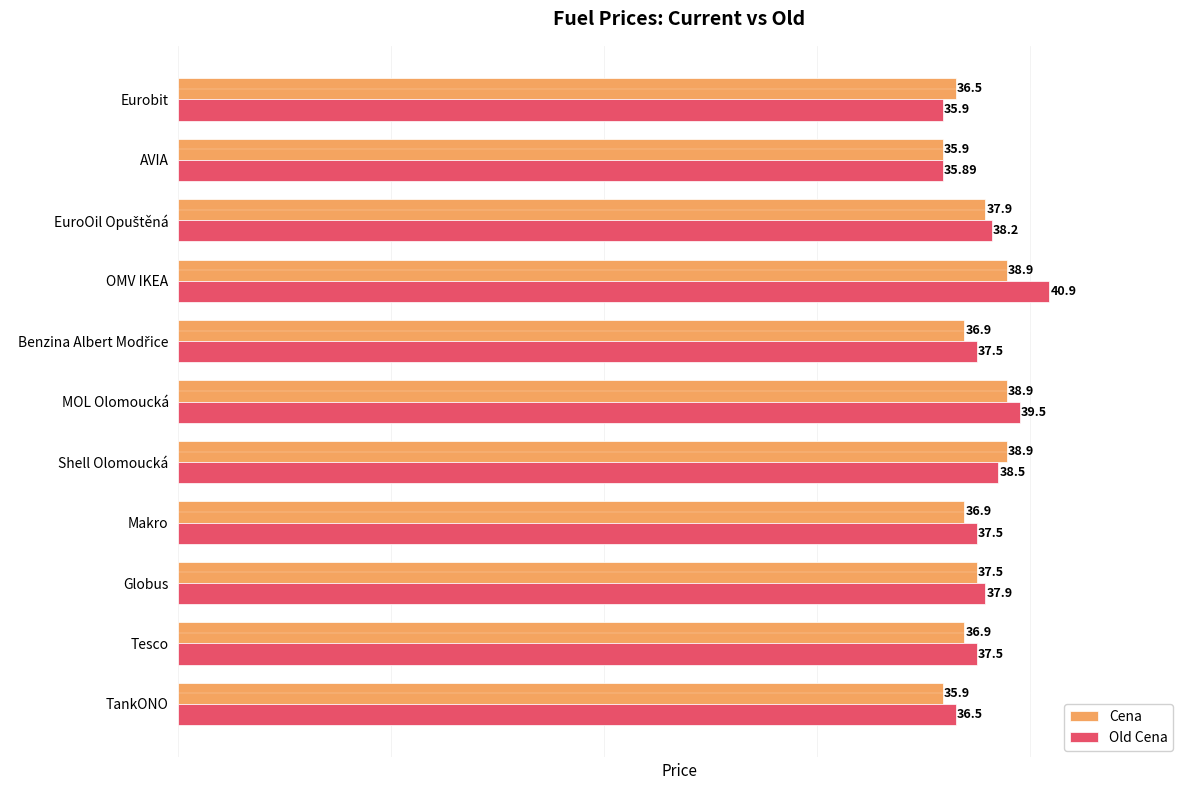

Which series has the widest spread of values?

Old Cena